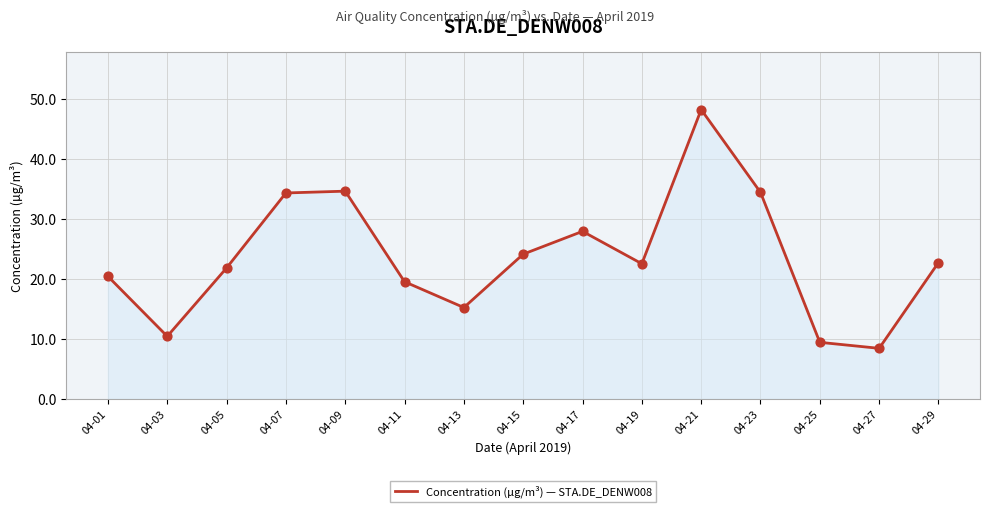

What is the ratio of the value at 04-01 to the value at 04-03?

2.0